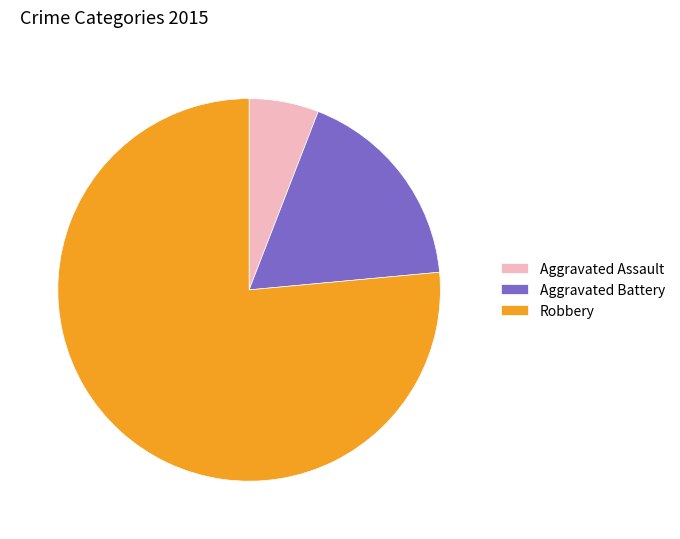

Is the sum of Aggravated Battery and Aggravated Assault greater than half?

No